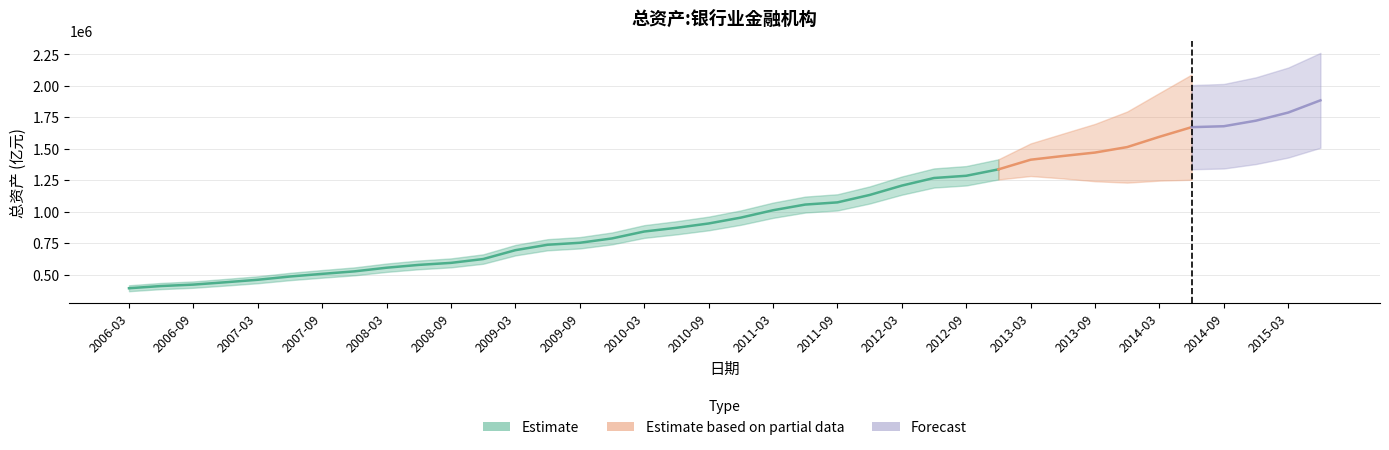

Count the number of values greater than 953053.

18